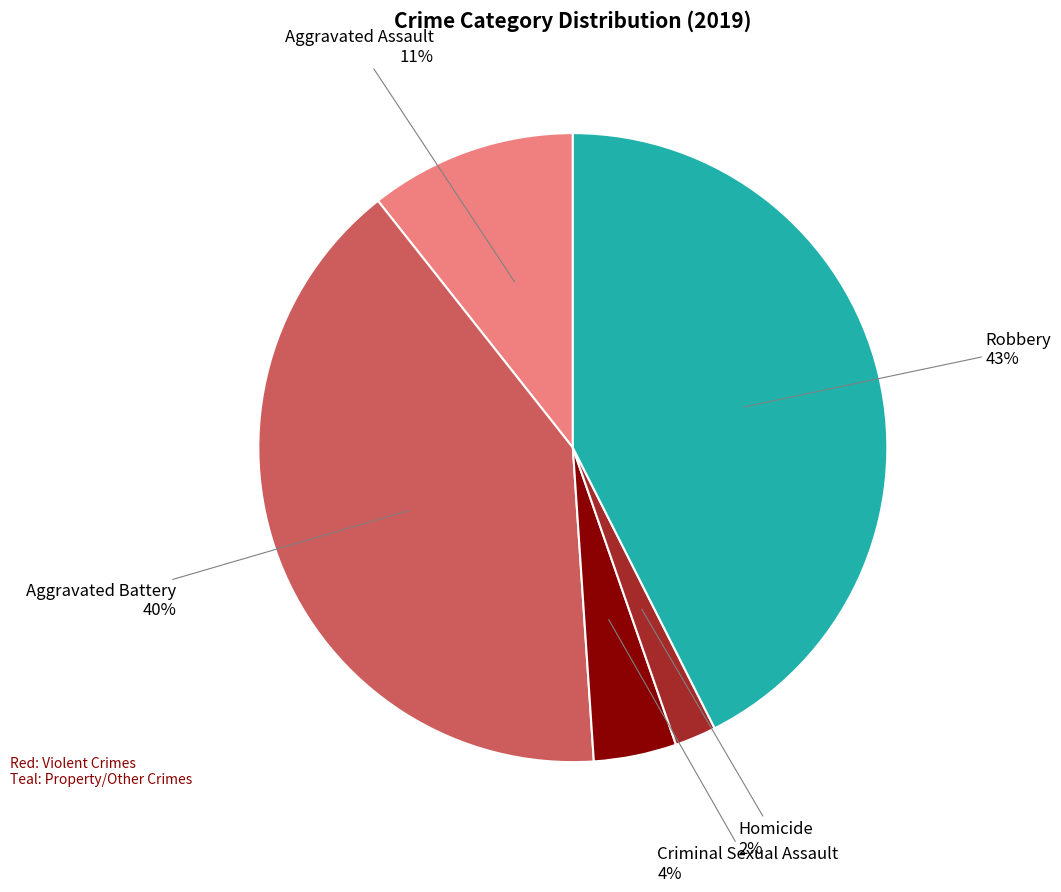

To the nearest percent, what portion does Criminal Sexual Assault represent?

4%